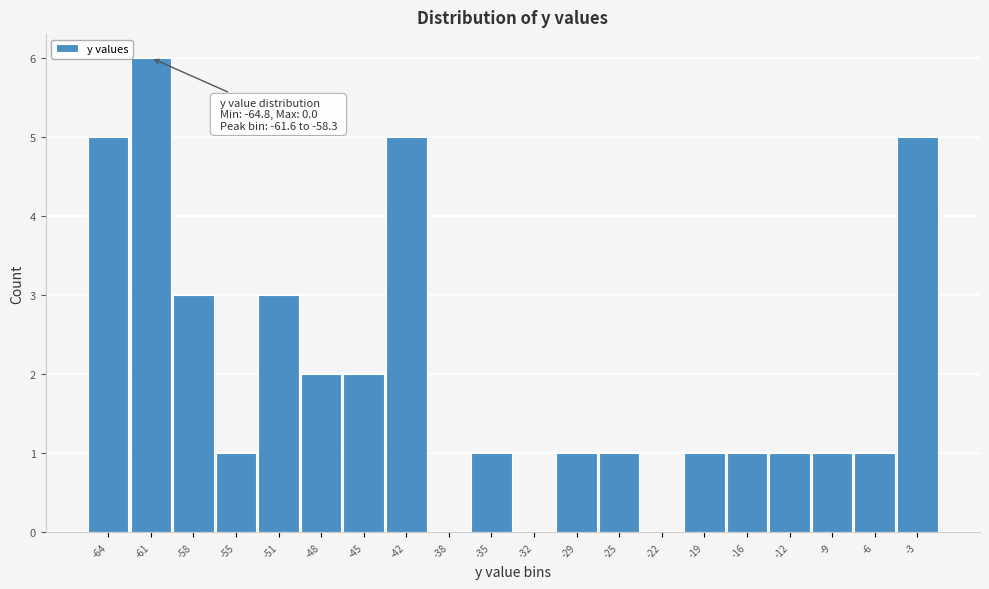

Reading left to right, transcribe all the data shown in this chart.

-64=5	-61=6	-58=3	-55=1	-51=3	-48=2	-45=2	-42=5	-38=0	-35=1	-32=0	-29=1	-25=1	-22=0	-19=1	-16=1	-12=1	-9=1	-6=1	-3=5